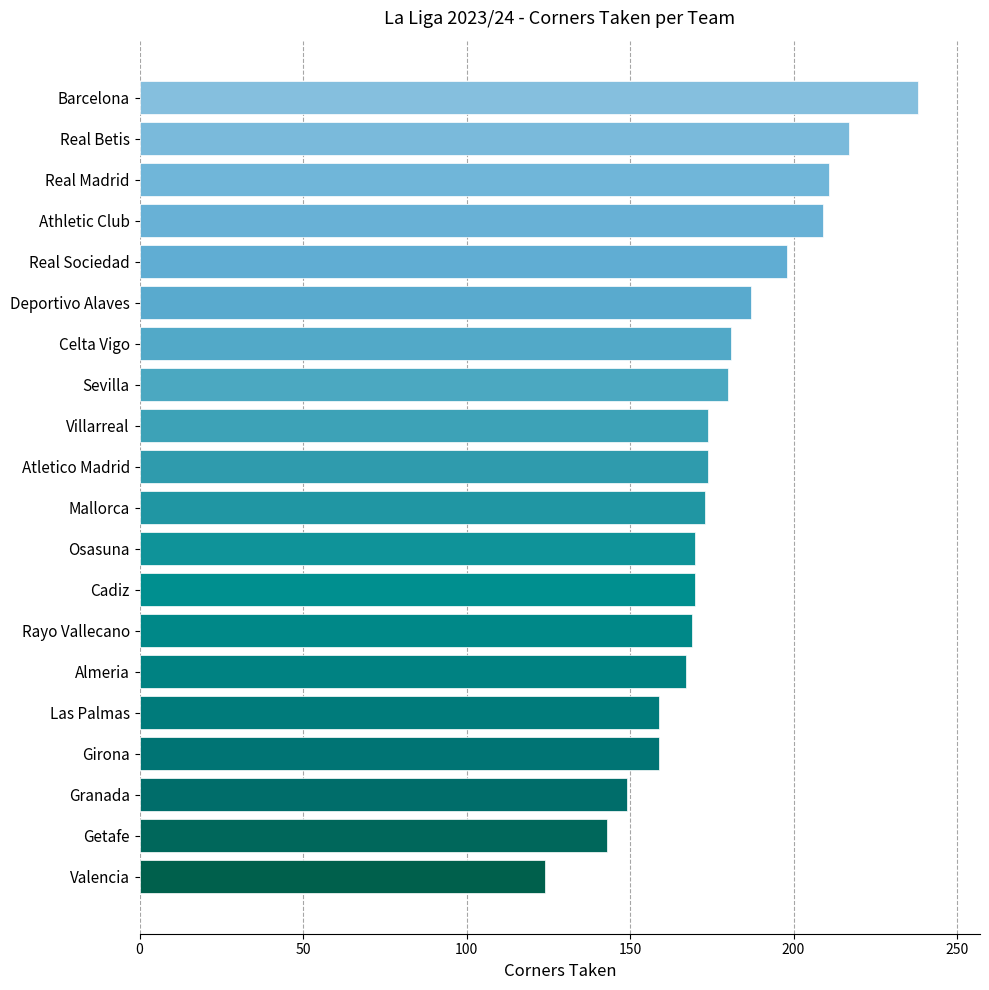

What is the difference between the maximum and minimum values?

114